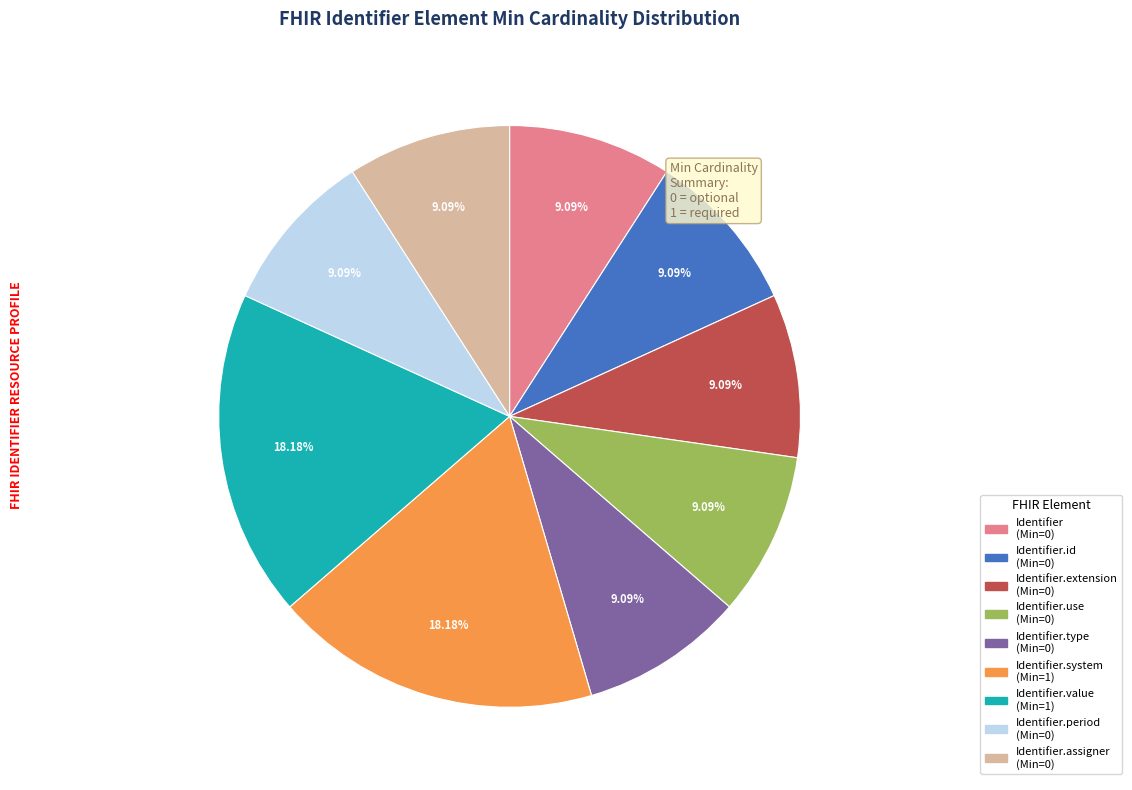

Is there any slice that represents more than half of the pie?

No